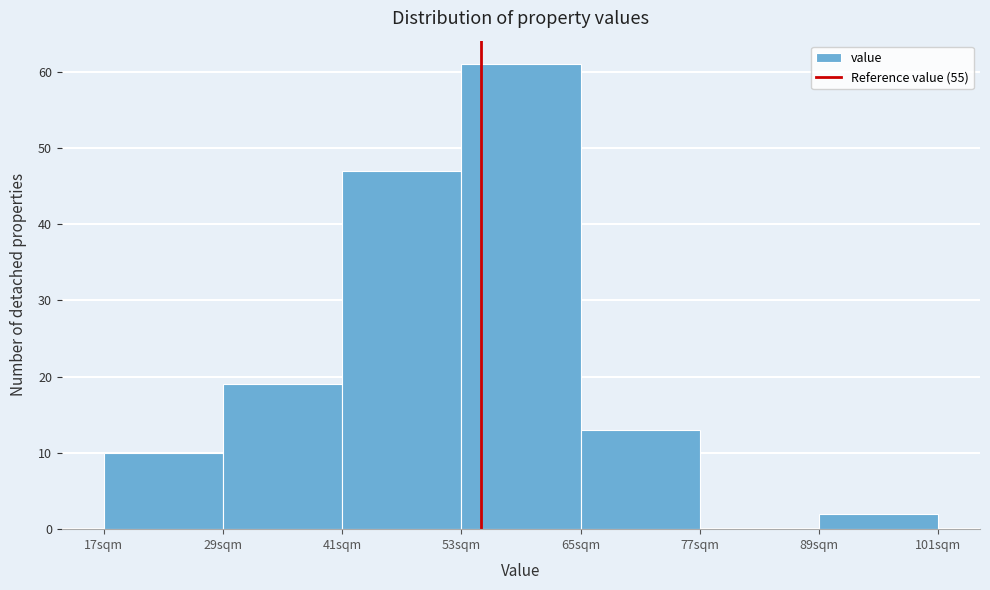

Reading left to right, list every bar in this chart as the range it spans on the x-axis followed by its height. Neither the bar edges nor the heights are printed on the chart, so give them approximately, as read against the axes.

17 to 29: 10
29 to 41: 19
41 to 53: 47
53 to 65: 61
65 to 77: 13
77 to 89: 0
89 to 101: 2